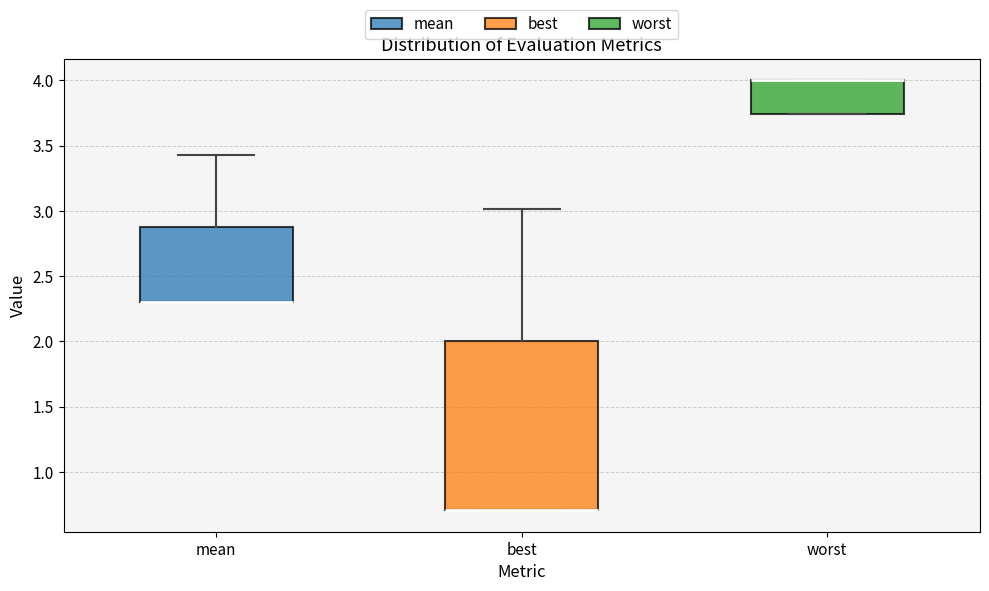

Comparing the boxes themselves (not the whiskers), which one is the tallest?

best